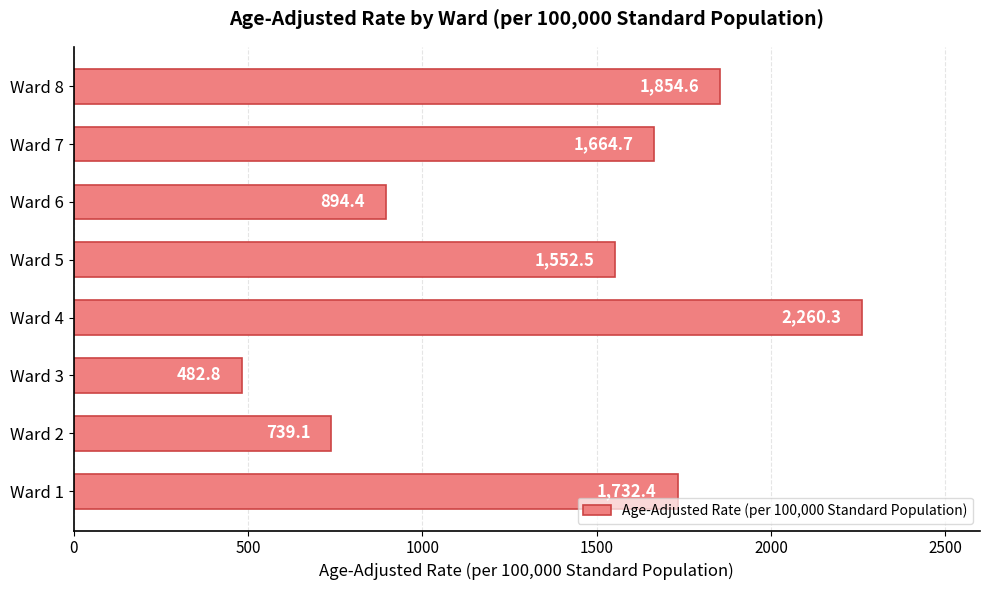

List the labels in order of value, smallest first.

Ward 3, Ward 2, Ward 6, Ward 5, Ward 7, Ward 1, Ward 8, Ward 4